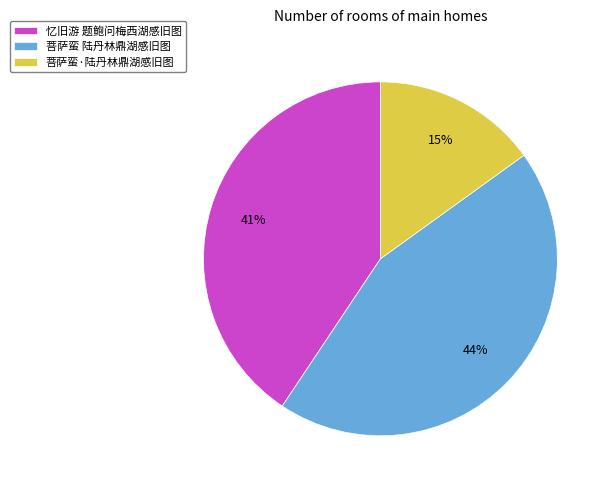

How many slices are in this pie chart?

3